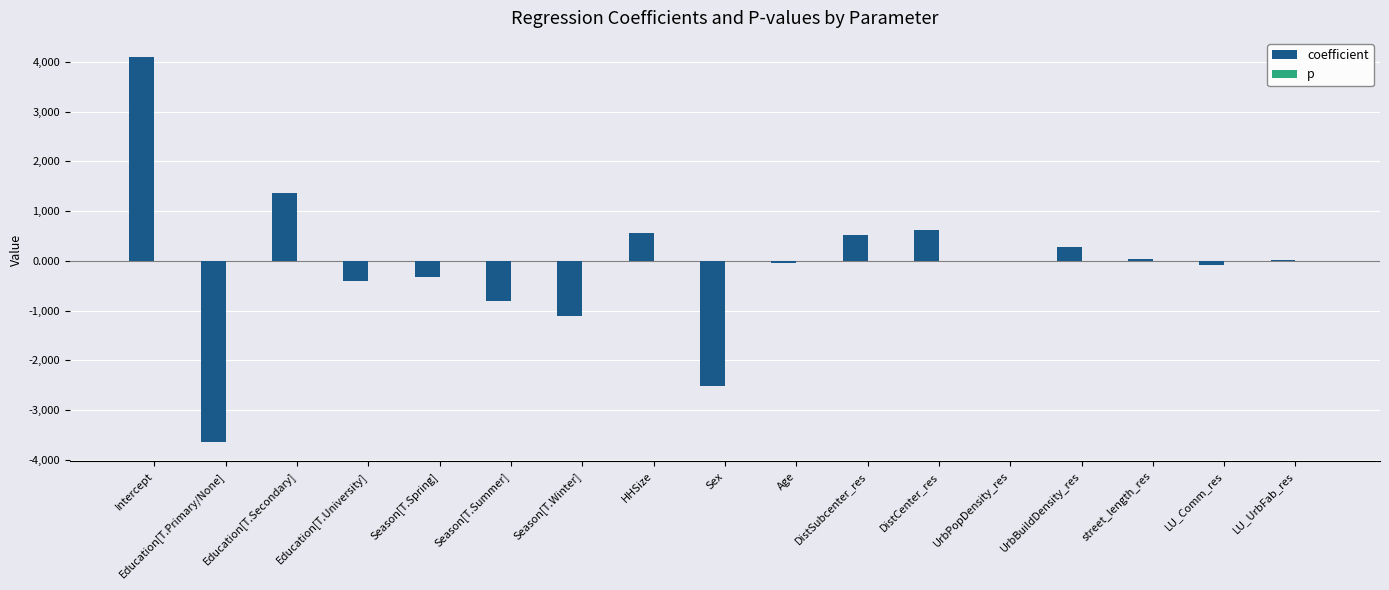

What is the maximum value shown in the chart?

4098.4